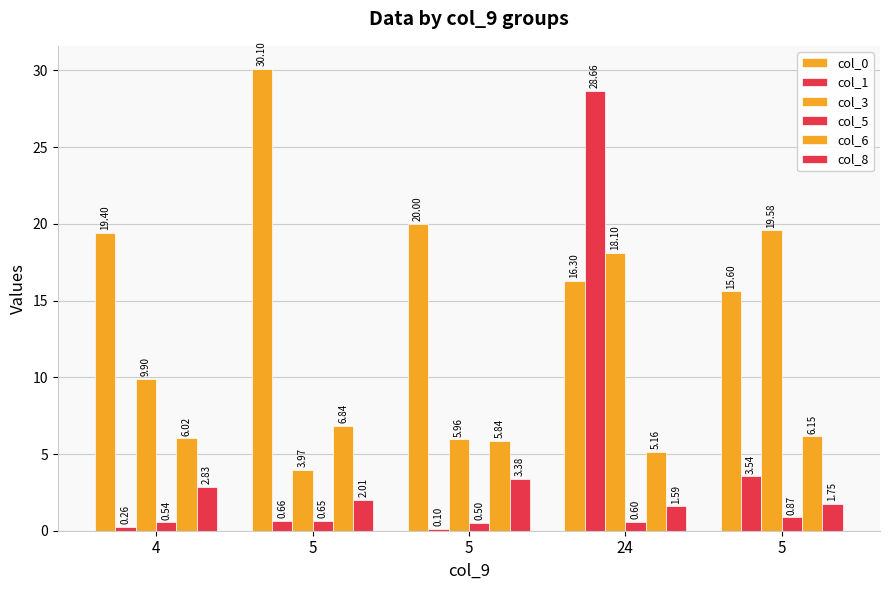

How many values in the col_3 series are below 9?

2